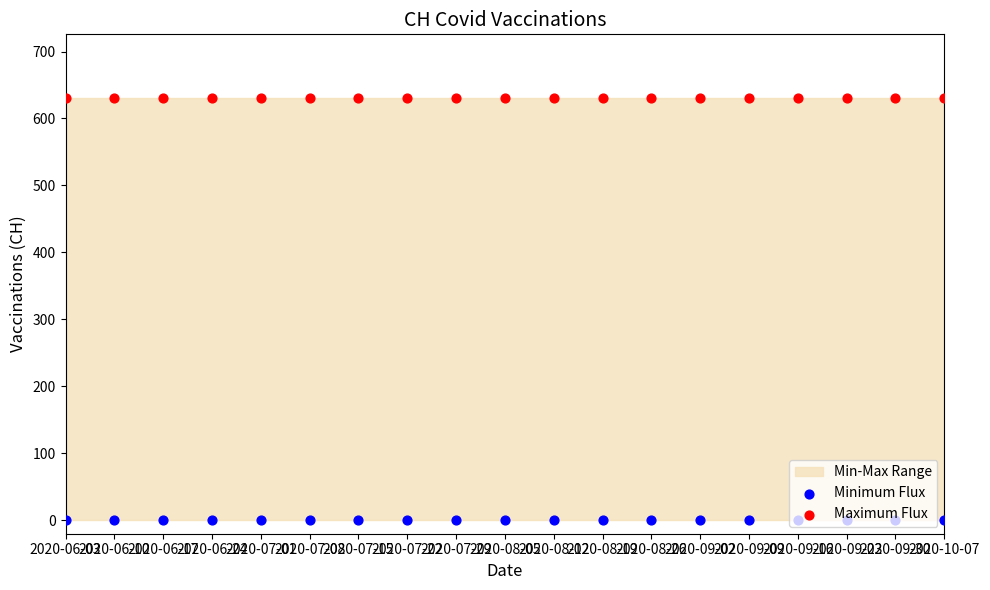

Which series has the largest total across all categories?

Maximum Flux